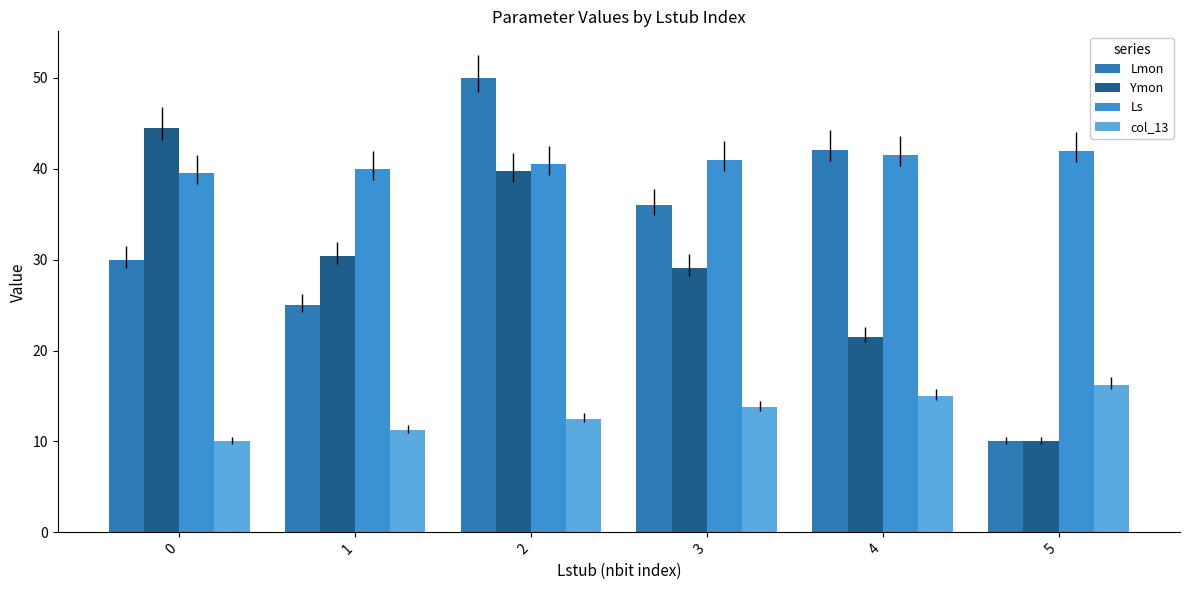

Reading right to left, what are all the values shown in this chart?

Lmon: 10.0	42.1	36.0	50.0	25.0	30.0
Ymon: 10.0	21.5	29.1	39.8	30.4	44.5
Ls: 42.0	41.5	41.0	40.5	40.0	39.5
col_13: 16.2	15.0	13.8	12.5	11.2	10.0